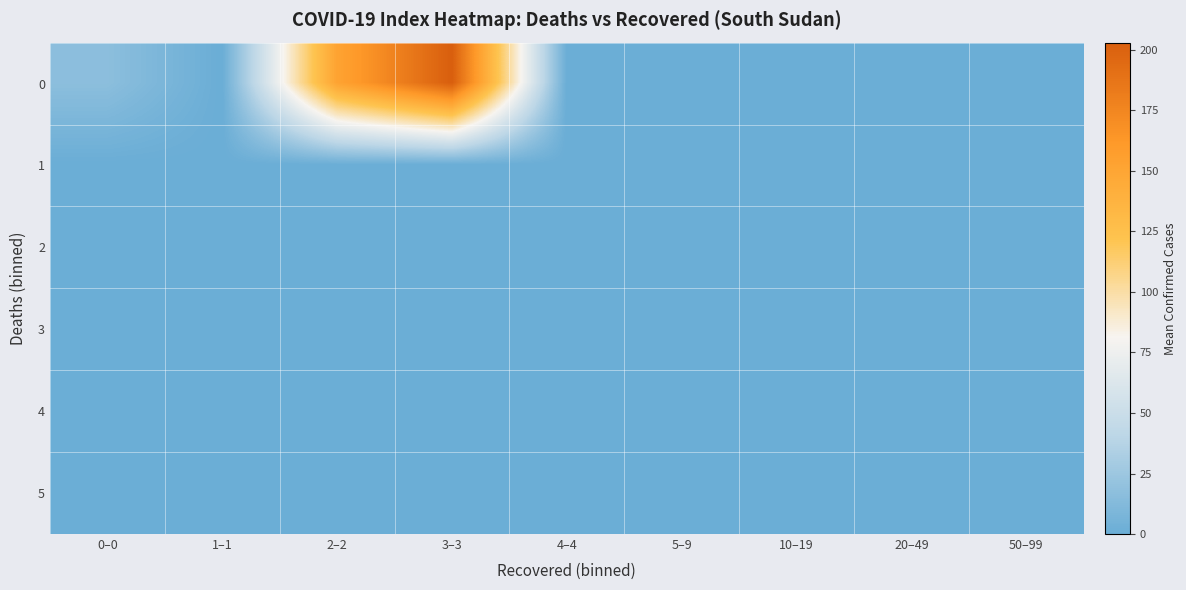

Reading right to left, extract all data points from this chart.

0: 50–99=0.0	20–49=0.0	10–19=0.0	5–9=0.0	4–4=0.0	3–3=203.0	2–2=152.2	1–1=0.0	0–0=16.9
1: 50–99=0.0	20–49=0.0	10–19=0.0	5–9=0.0	4–4=0.0	3–3=0.0	2–2=0.0	1–1=0.0	0–0=0.0
2: 50–99=0.0	20–49=0.0	10–19=0.0	5–9=0.0	4–4=0.0	3–3=0.0	2–2=0.0	1–1=0.0	0–0=0.0
3: 50–99=0.0	20–49=0.0	10–19=0.0	5–9=0.0	4–4=0.0	3–3=0.0	2–2=0.0	1–1=0.0	0–0=0.0
4: 50–99=0.0	20–49=0.0	10–19=0.0	5–9=0.0	4–4=0.0	3–3=0.0	2–2=0.0	1–1=0.0	0–0=0.0
5: 50–99=0.0	20–49=0.0	10–19=0.0	5–9=0.0	4–4=0.0	3–3=0.0	2–2=0.0	1–1=0.0	0–0=0.0